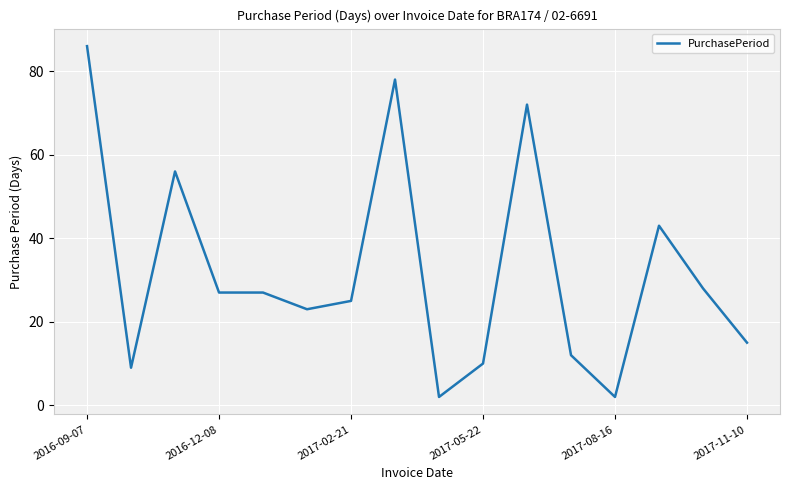

What is the greatest value displayed?

86